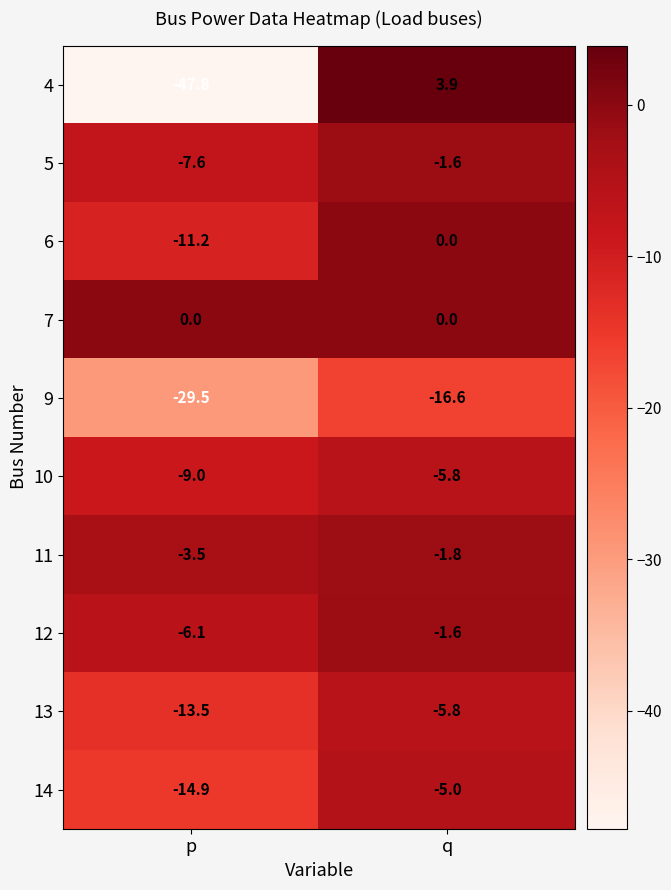

What is the approximate value of 4 at q?

3.9